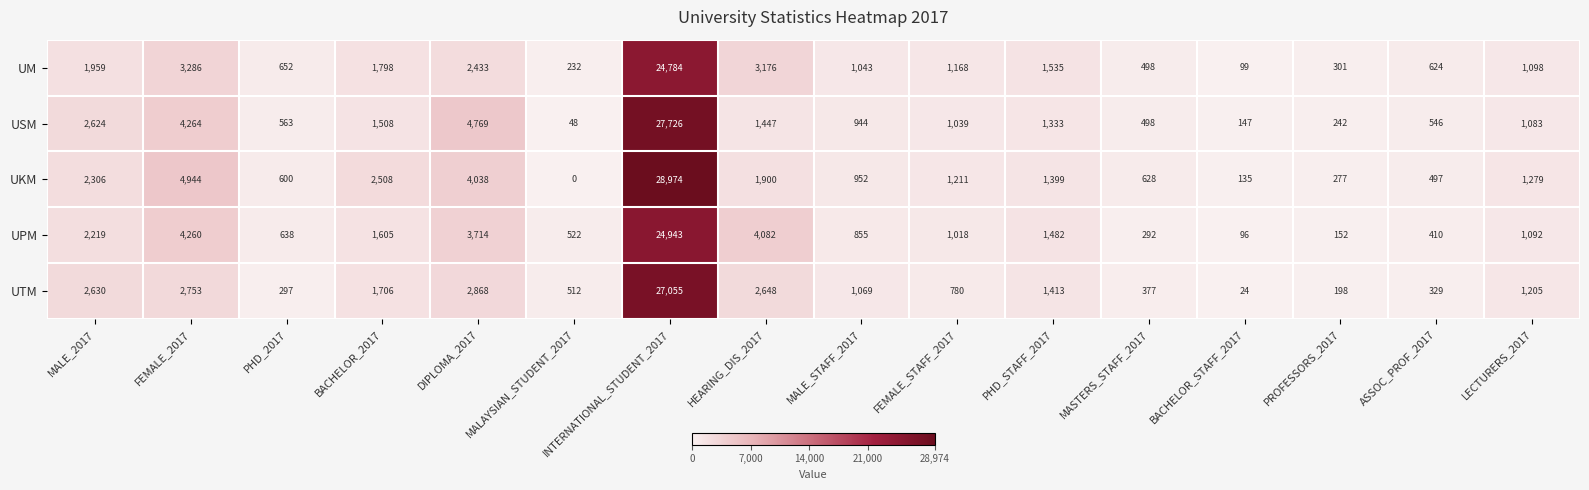

What is the difference between the highest and lowest values at BACHELOR_STAFF_2017?

123